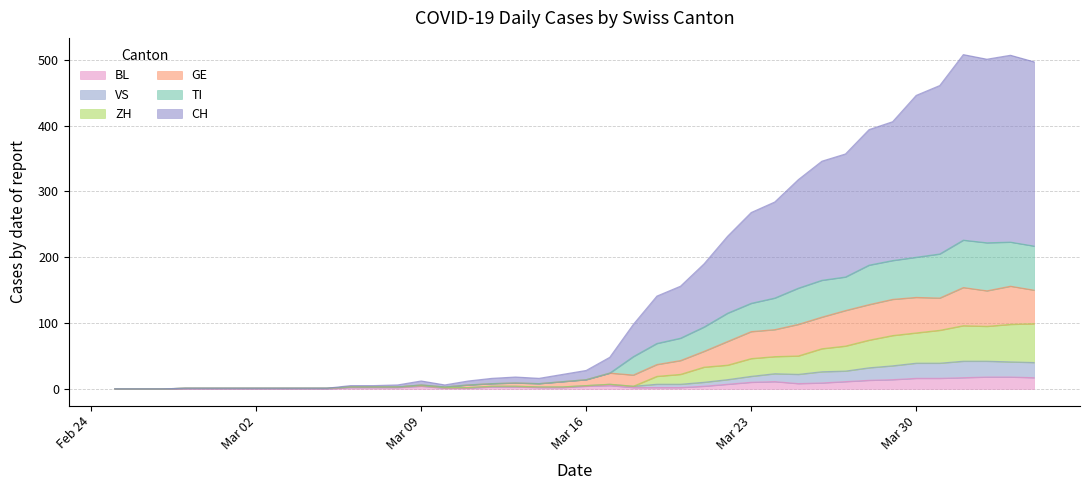

What is the maximum value for BL?

18